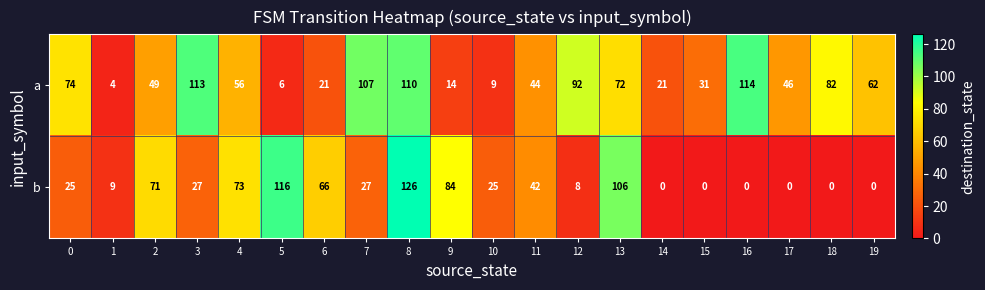

What is the difference between the highest and lowest values at 1?

5